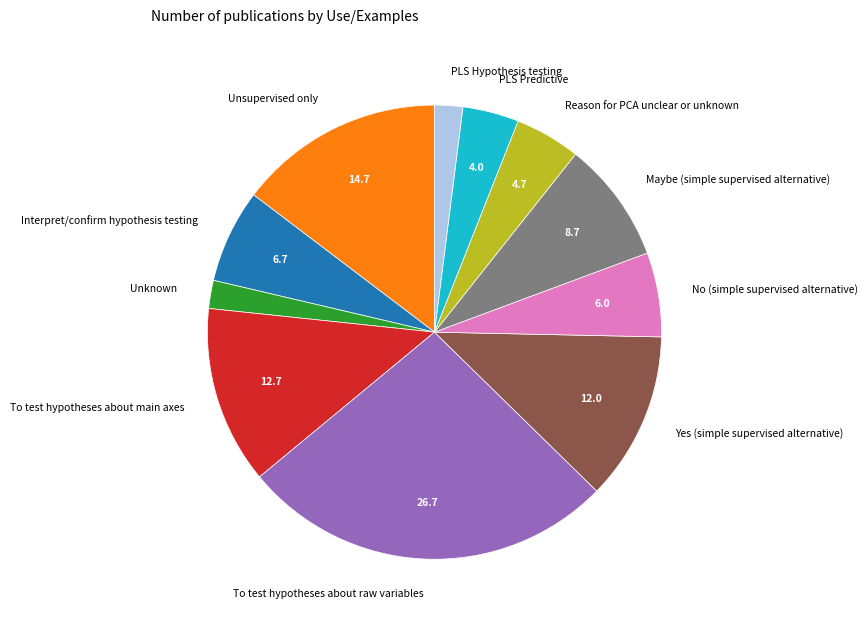

Is the sum of Interpret/confirm hypothesis testing and Unsupervised only greater than half?

No